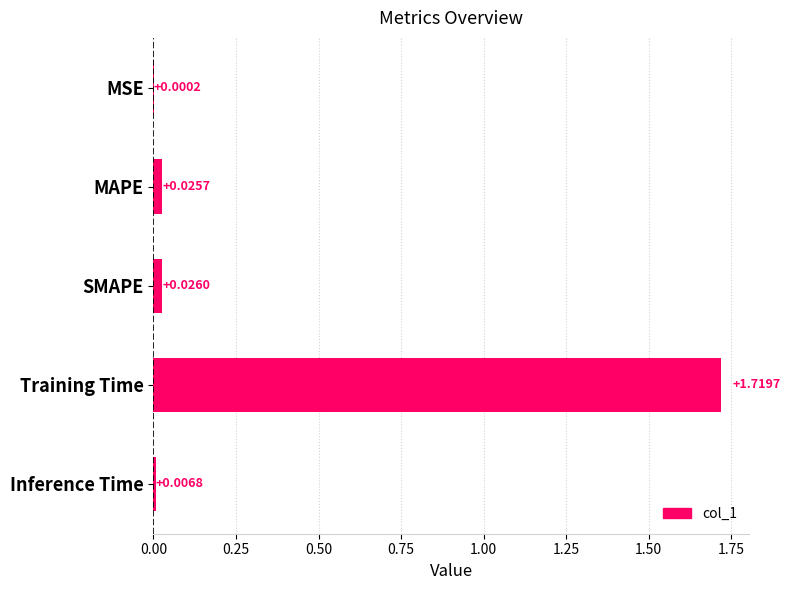

Between MSE and MAPE, which is larger?

MAPE